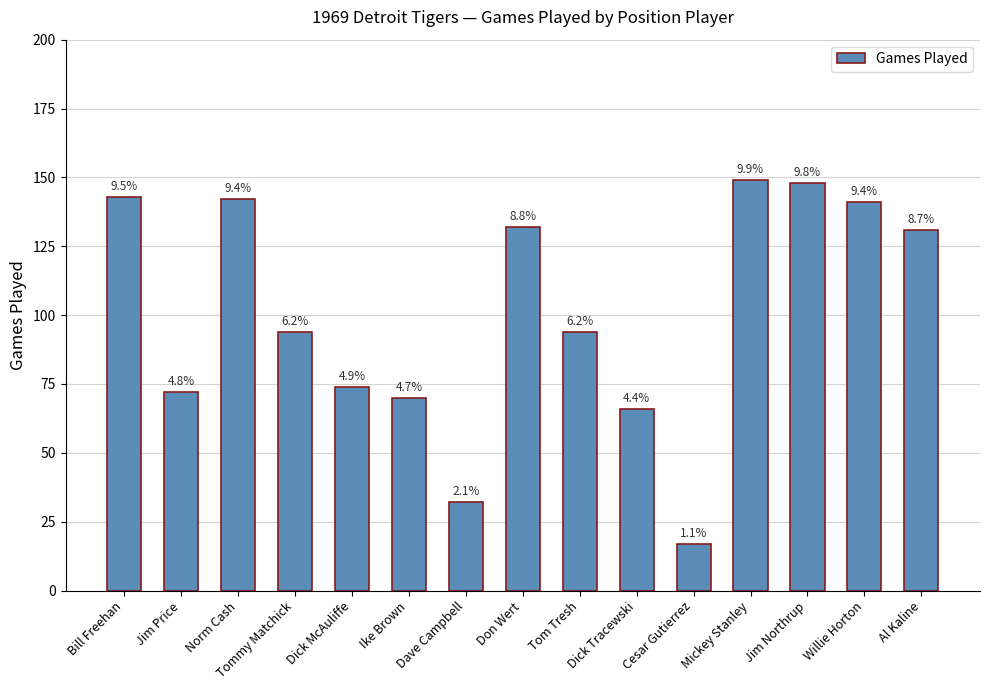

True or false: the data shows 148 at Jim Northrup.

True